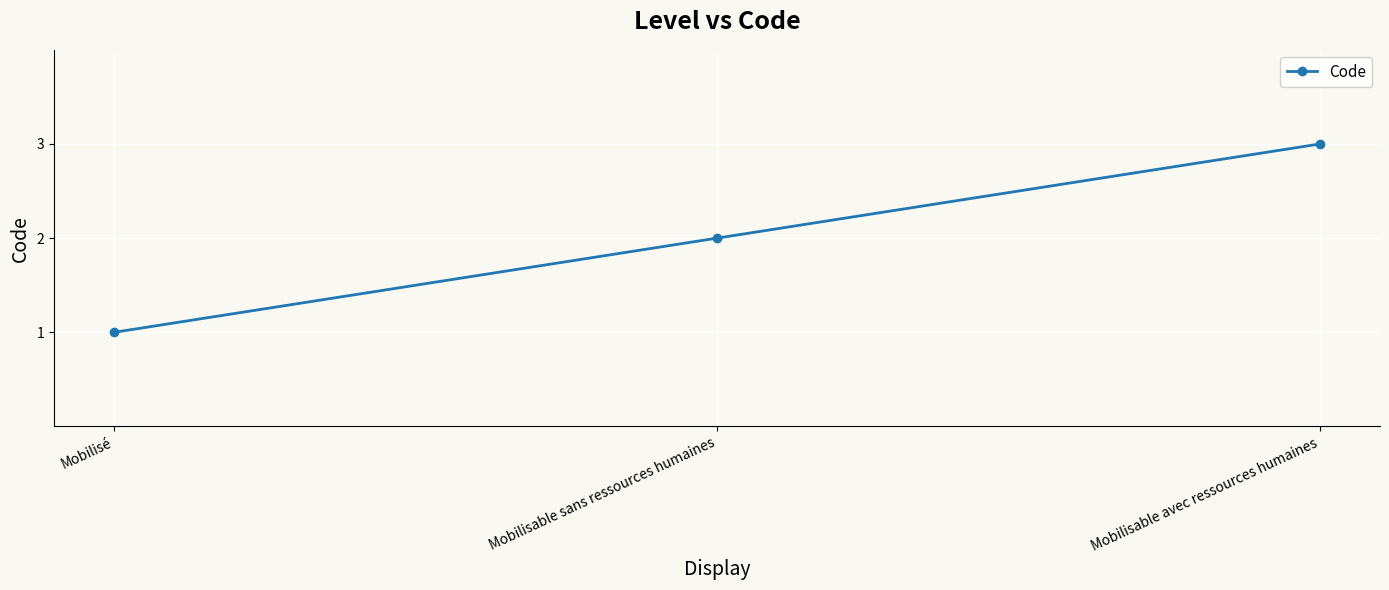

List the labels in order of value, largest first.

Mobilisable avec ressources humaines, Mobilisable sans ressources humaines, Mobilisé